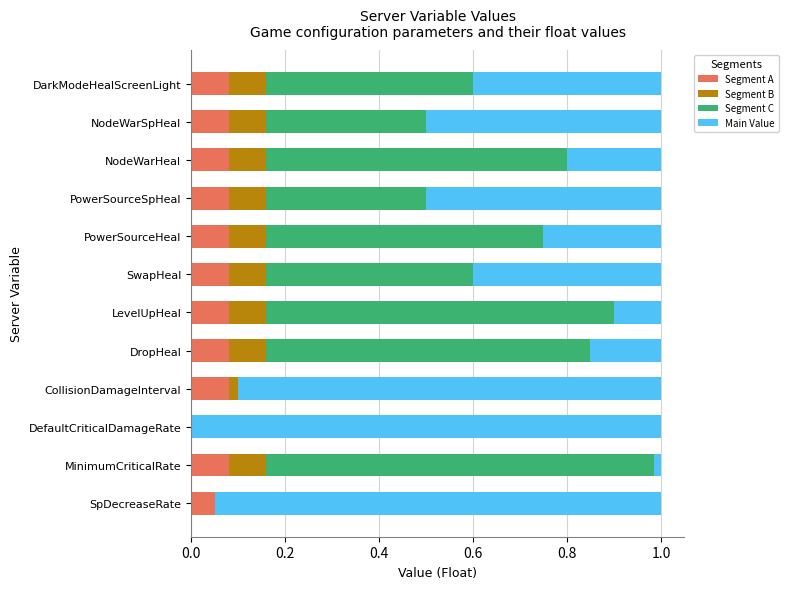

What is the total value across all series at PowerSourceSpHeal?

1.0